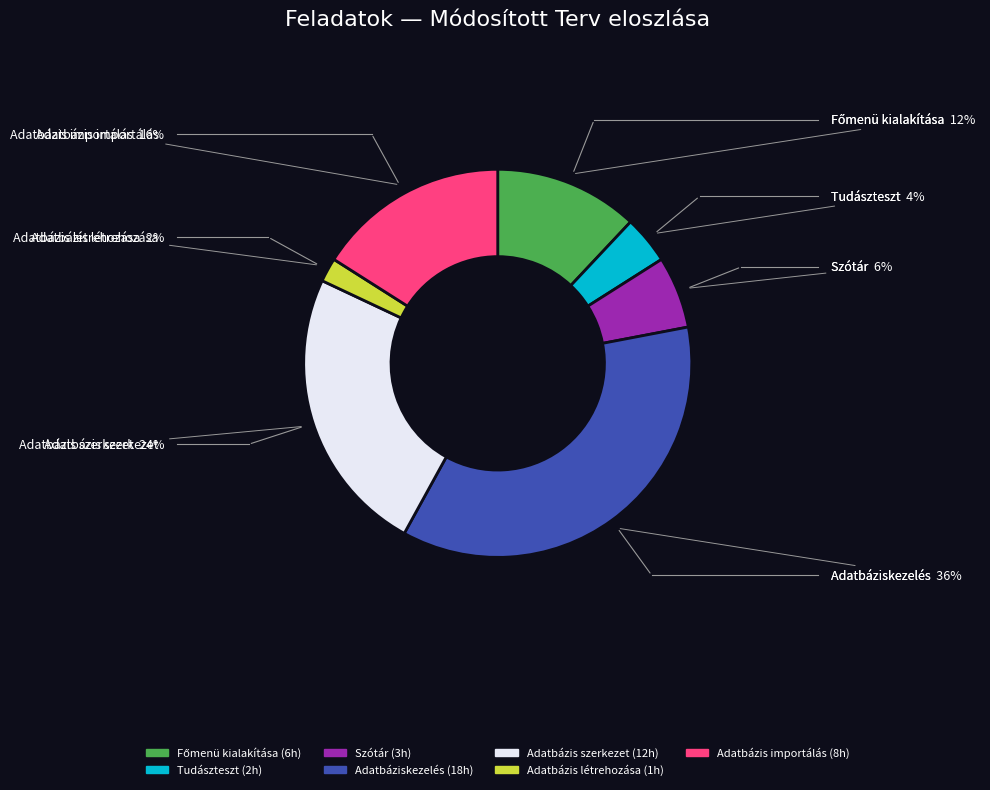

True or false: Adatbázis importálás accounts for 16% of the total.

True